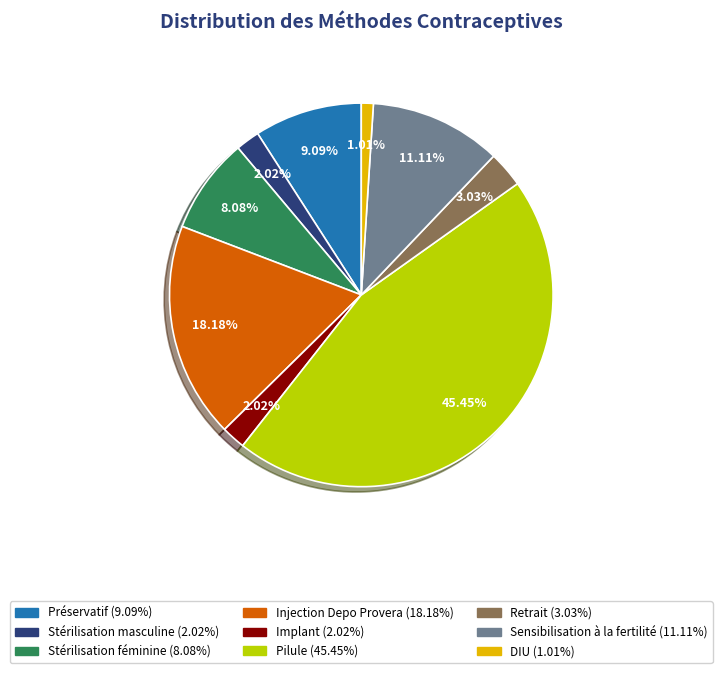

How many slices are in this pie chart?

9